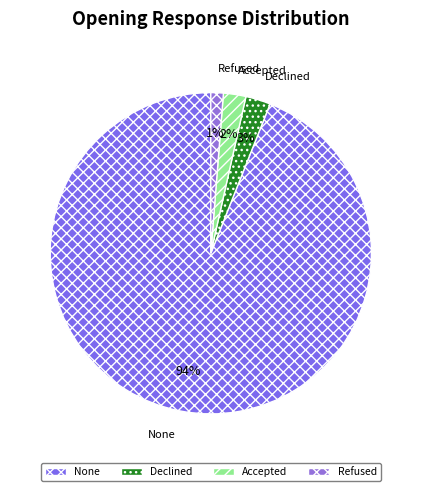

Count the number of slices in the pie.

4